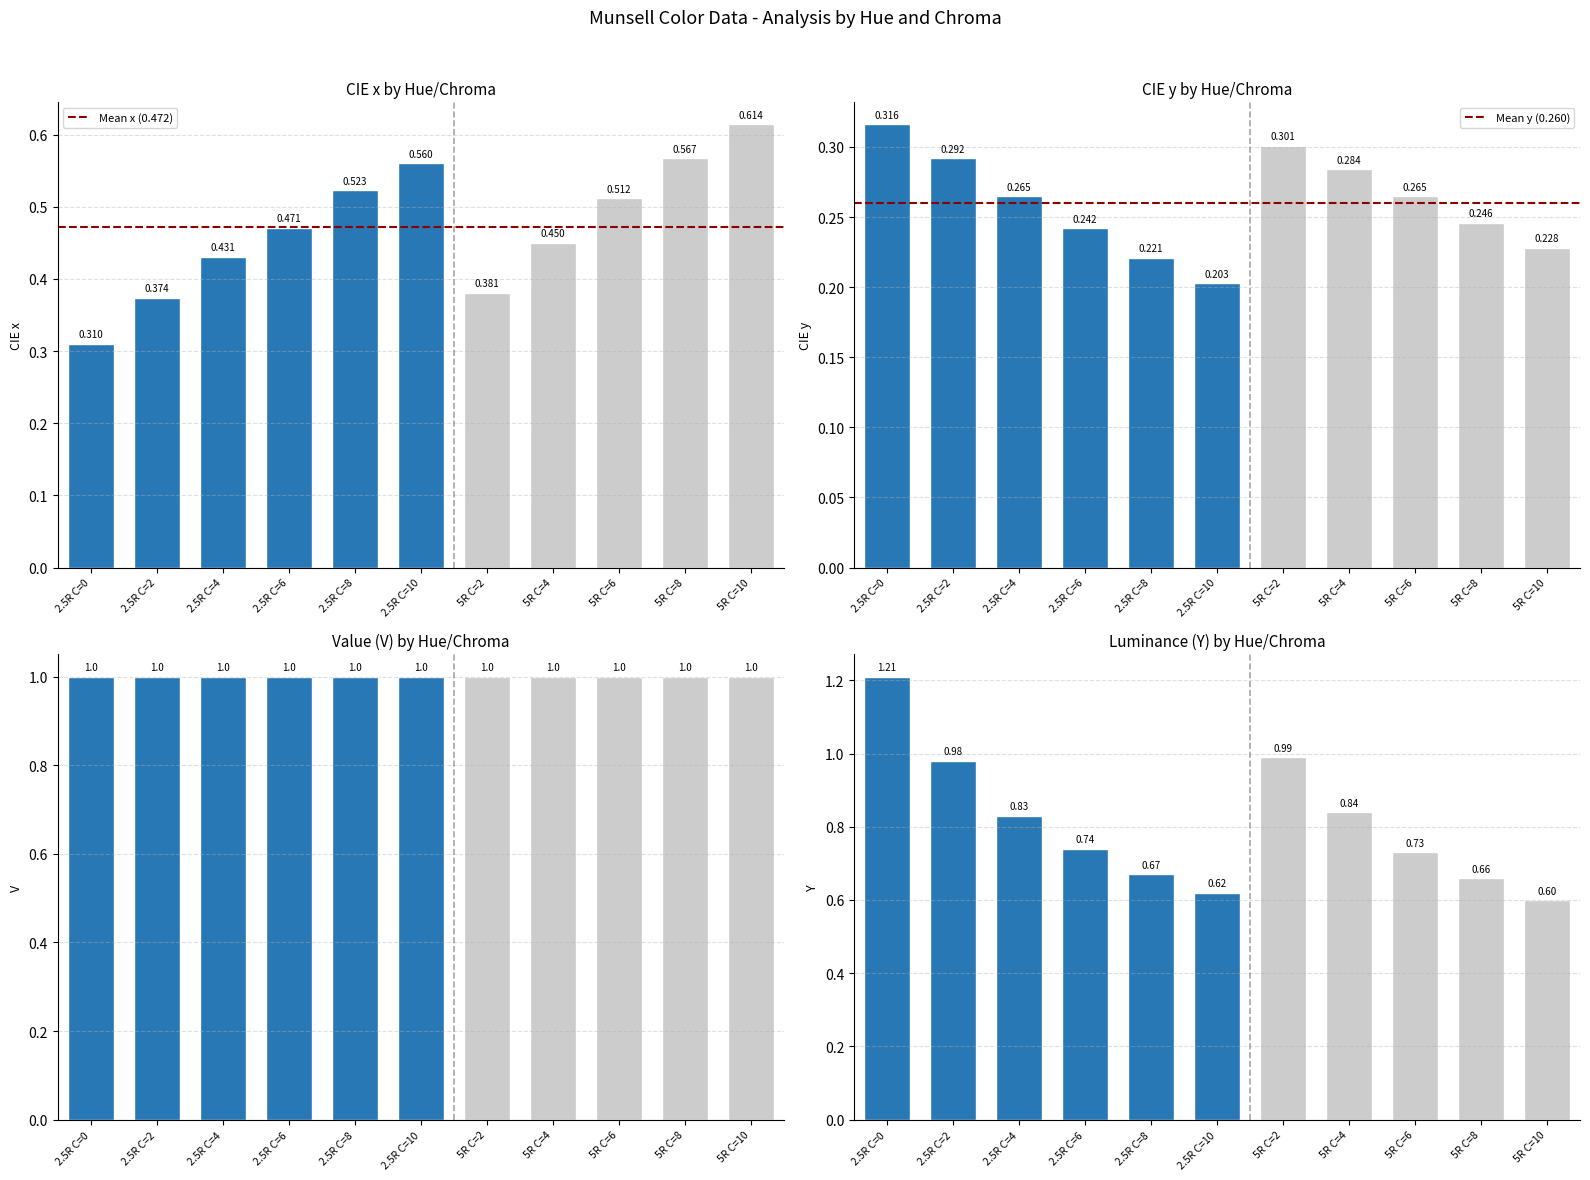

What is the value of the Mean y (0.260) bar at the 1st from the left?

0.3